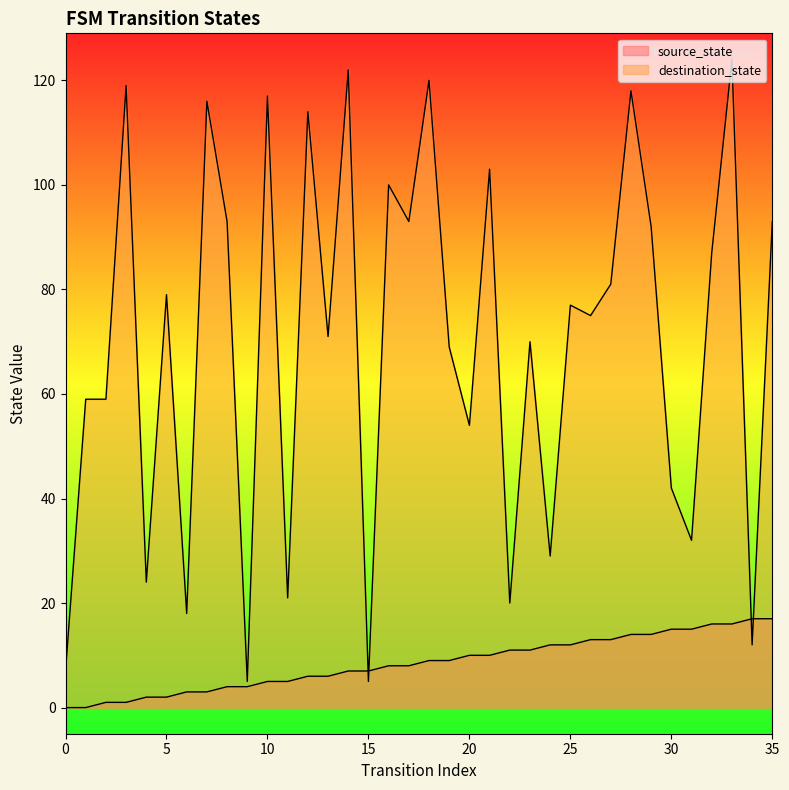

Reading right to left, what are all the values shown in this chart?

source_state: 17	17	16	16	15	15	14	14	13	13	12	12	11	11	10	10	9	9	8	8	7	7	6	6	5	5	4	4	3	3	2	2	1	1	0	0
destination_state: 93	12	124	87	32	42	92	118	81	75	77	29	70	20	103	54	69	120	93	100	5	122	71	114	21	117	5	93	116	18	79	24	119	59	59	7